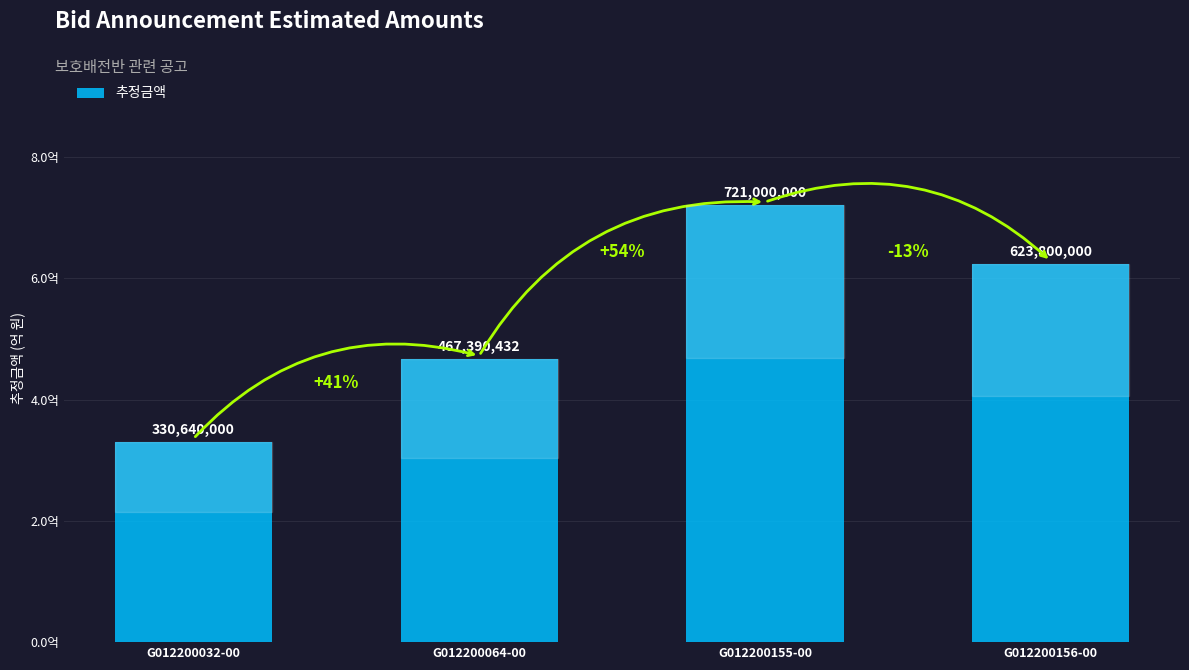

At which label is the value closest to 525820000?

G012200064-00